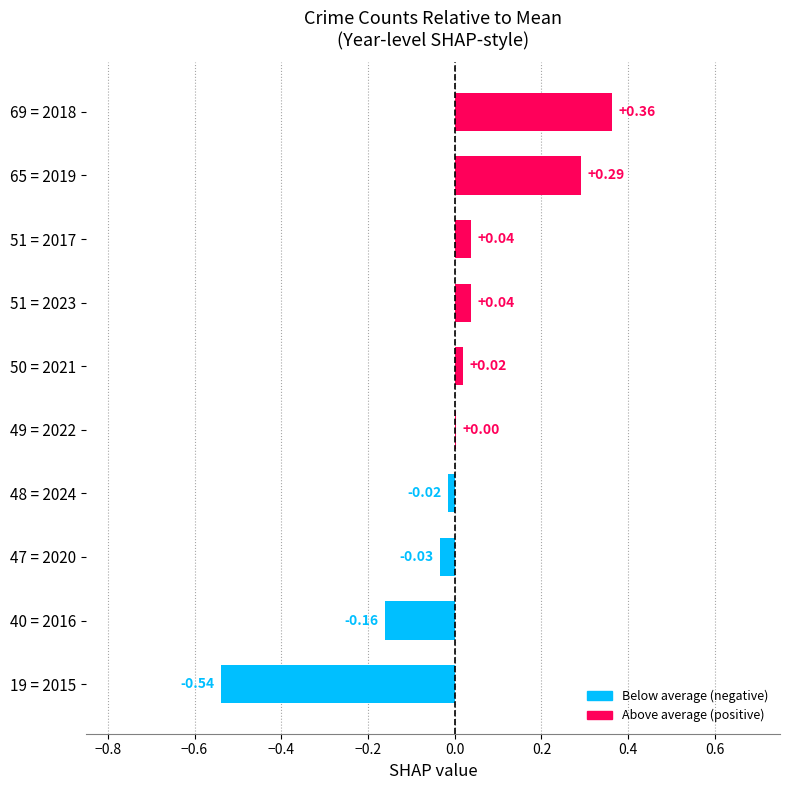

What is the change in value from 47 = 2020 to 65 = 2019?

+0.3